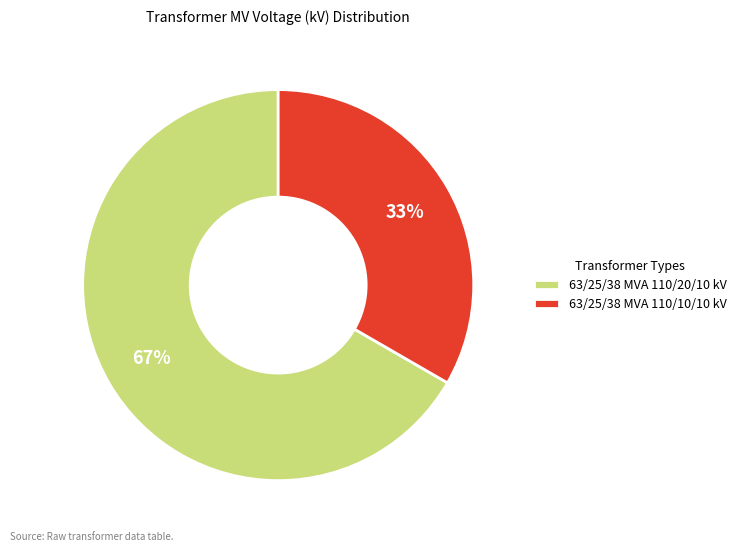

To the nearest percent, what is the average slice percentage?

50%